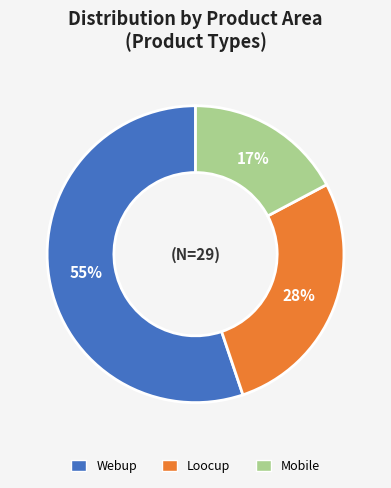

Which has a higher value, Webup or Loocup?

Webup